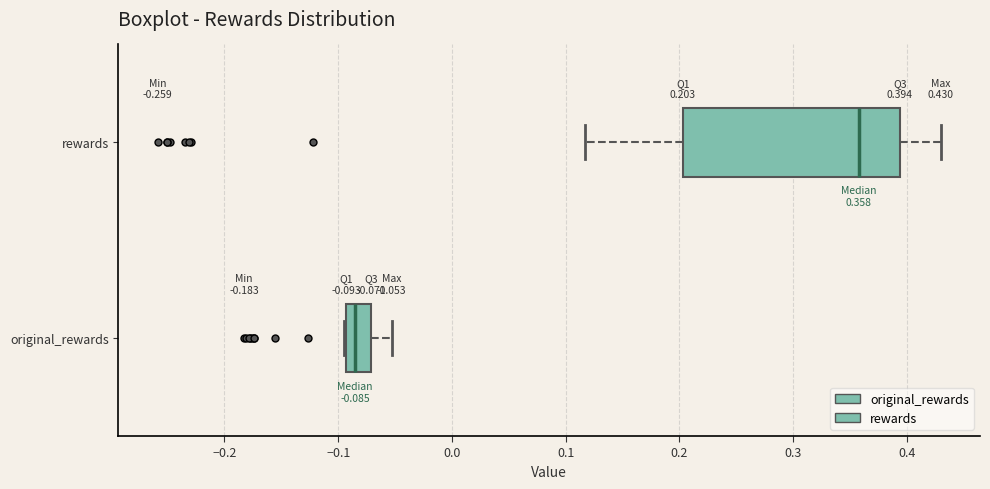

Which box's median line is the furthest to the left?

original_rewards